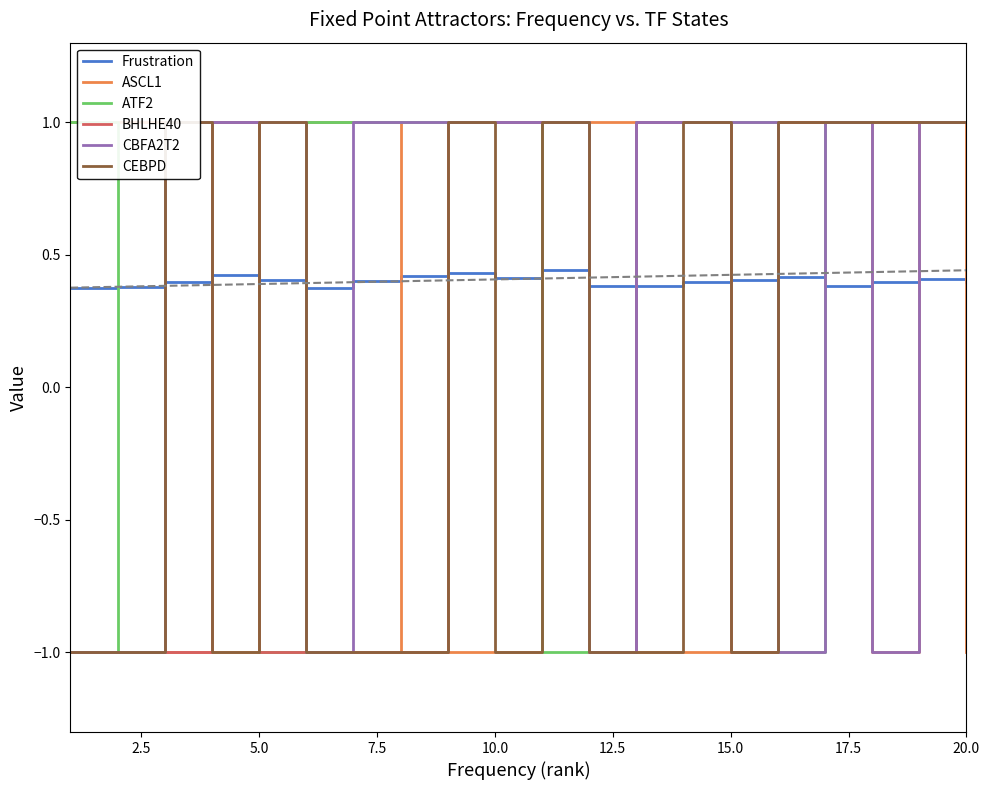

What is the highest value of the BHLHE40 series?

1.0